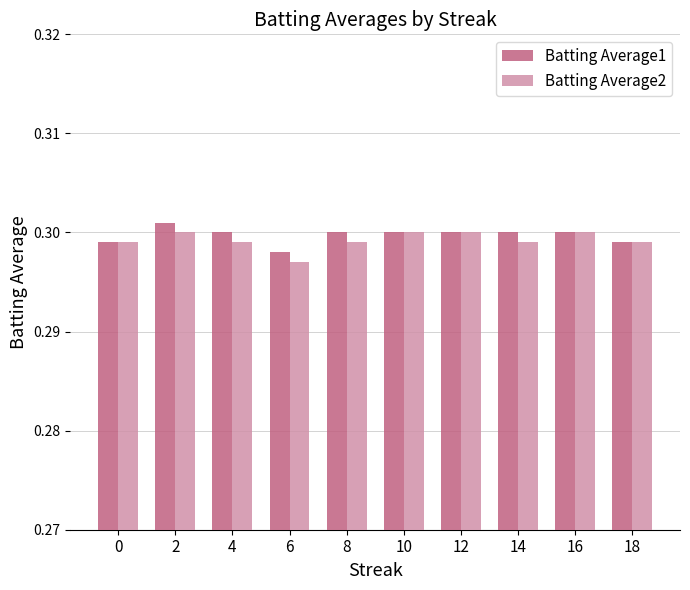

The Batting Average1 series shows 0.3 at 14. True or false?

True